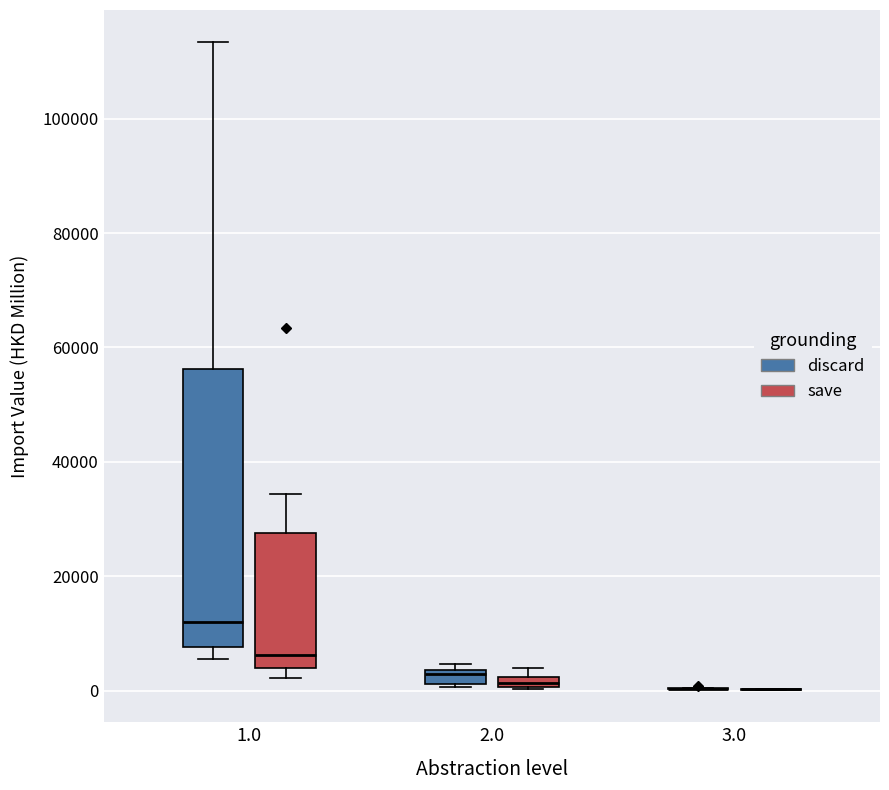

Which box is the tallest, from its lower edge to its upper edge?

1.0 (discard)